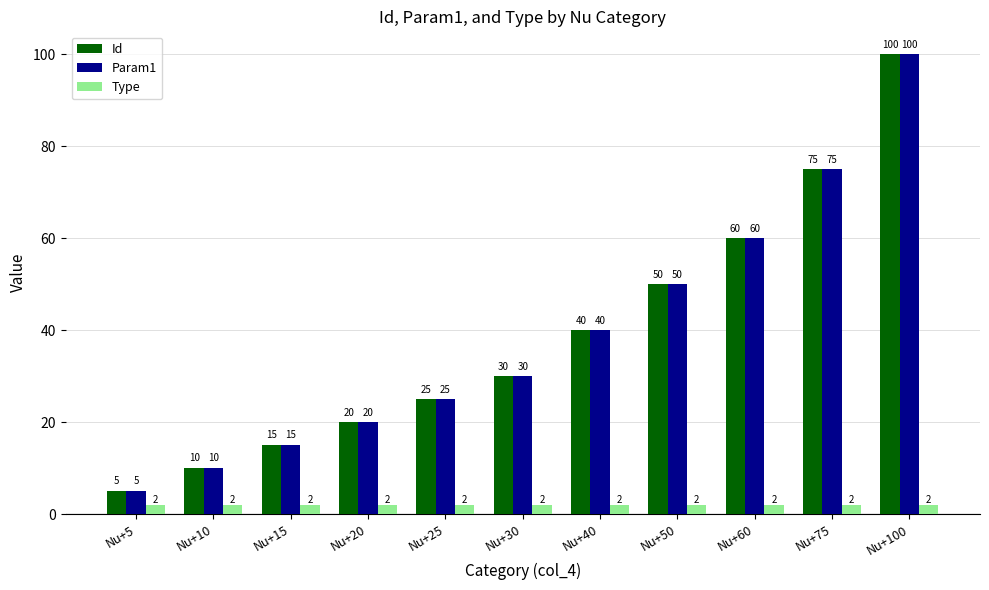

The Type series shows 2 at Nu+10. True or false?

True